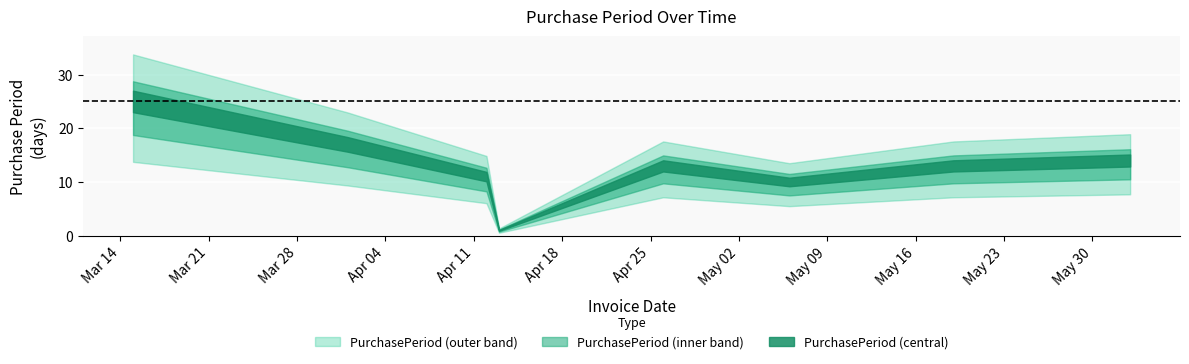

How many points are higher than both their immediate neighbors (excluding endpoints)?

1